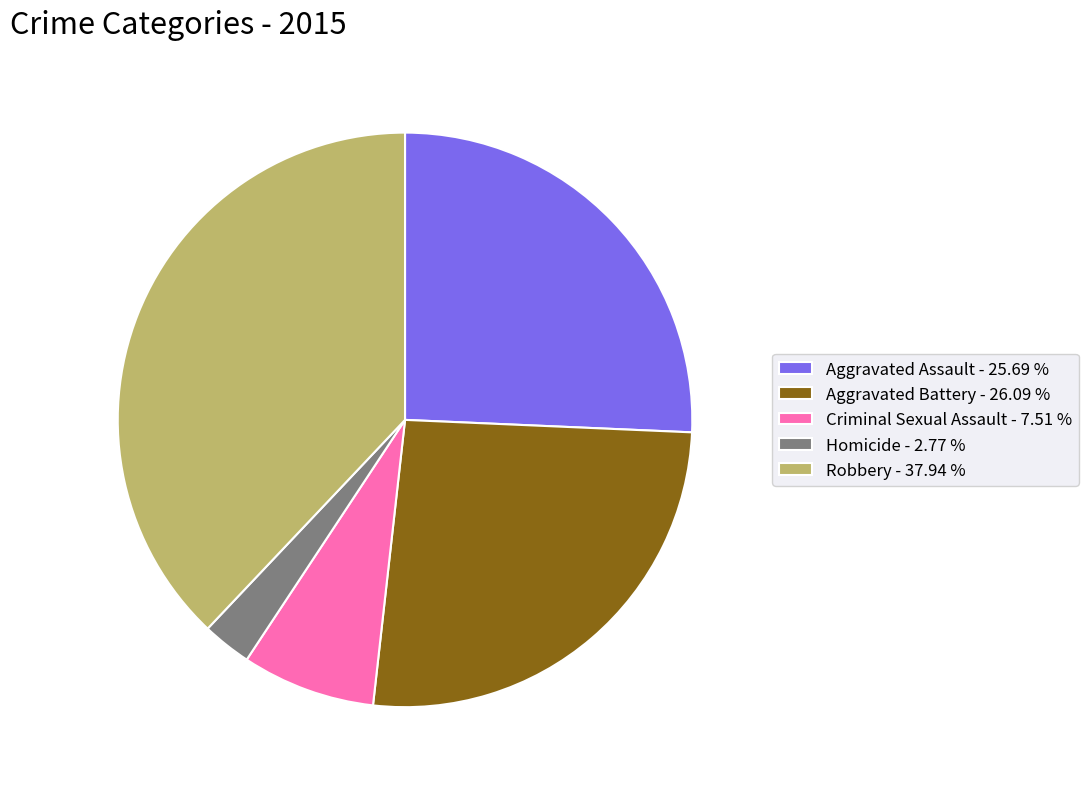

What is the ratio of the value at Aggravated Assault - 25.69 % to the value at Robbery - 37.94 %?

0.7